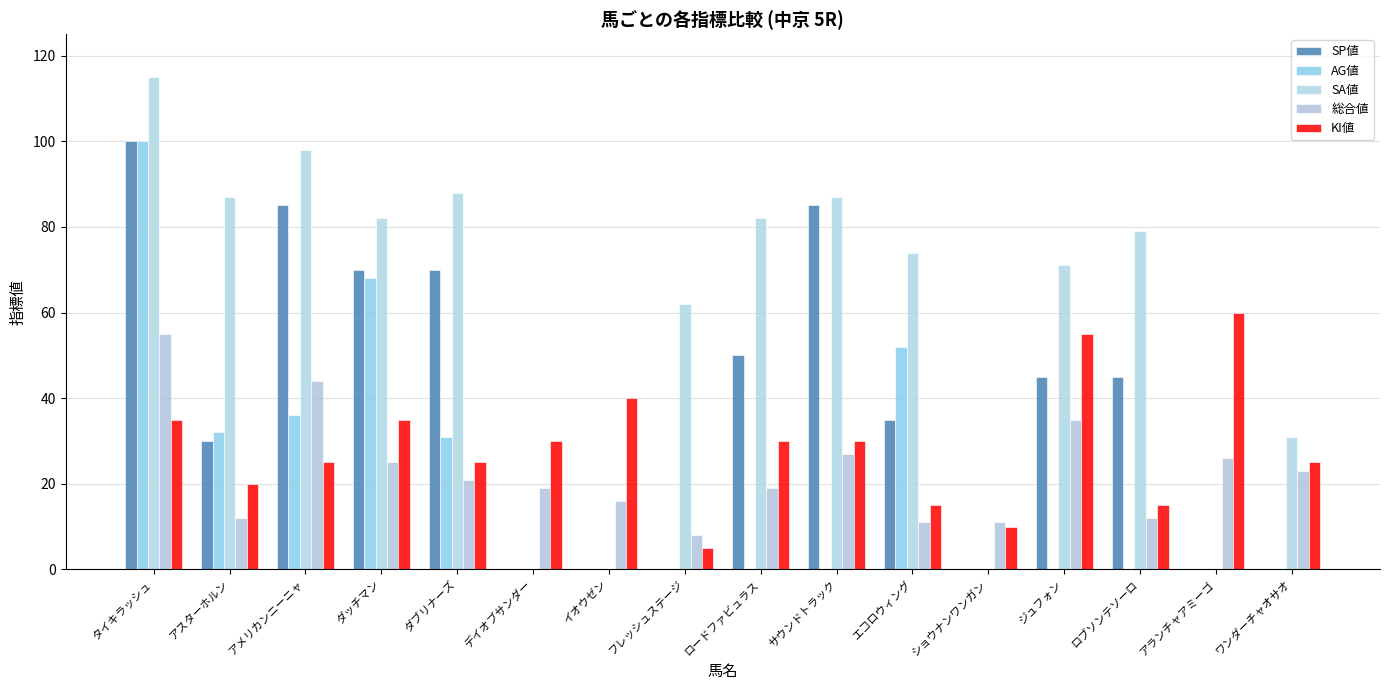

Is it true that SP値 equals 35 at エコロウィング?

True